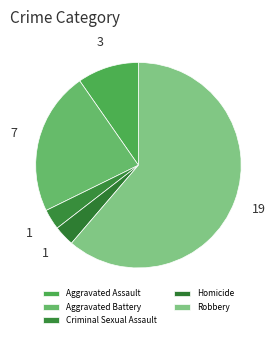

Count the number of slices in the pie.

5